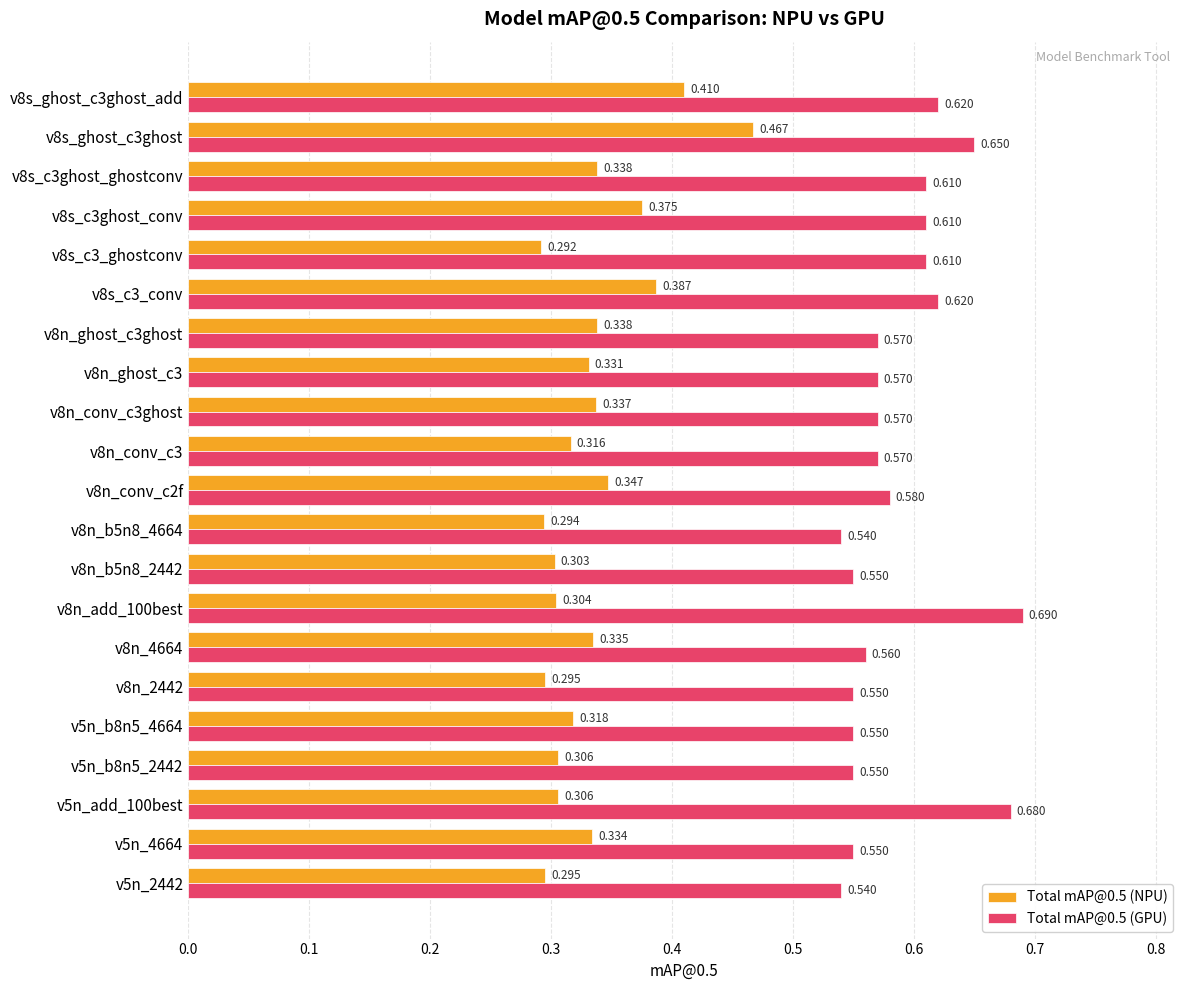

Is the value of Total mAP@0.5 (NPU) at v8n_ghost_c3 greater than the value of Total mAP@0.5 (GPU) at v8n_b5n8_2442?

No